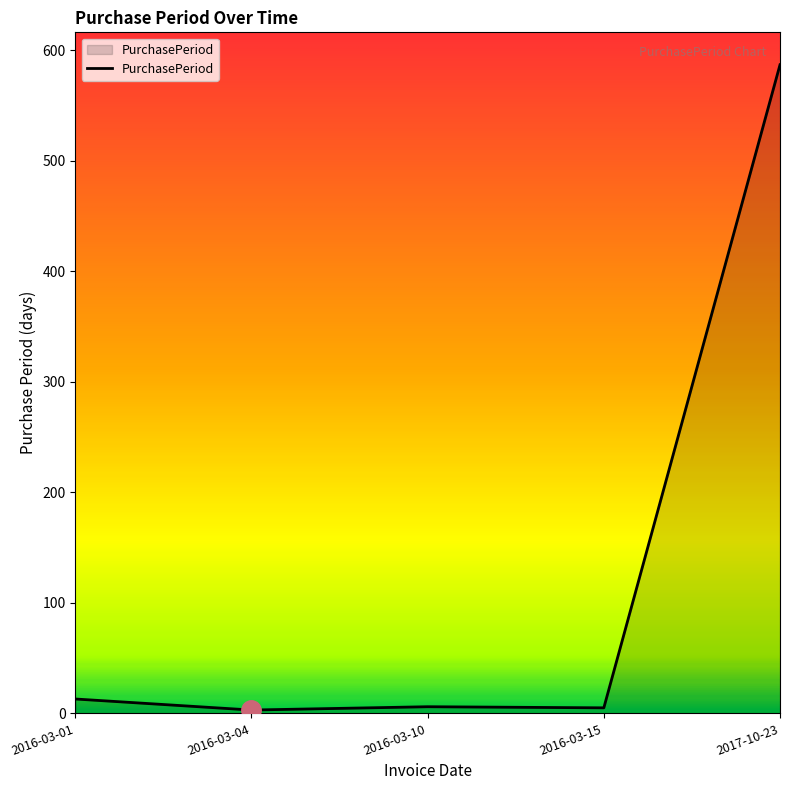

Between 2016-03-04 and 2016-03-01, which is larger?

2016-03-01